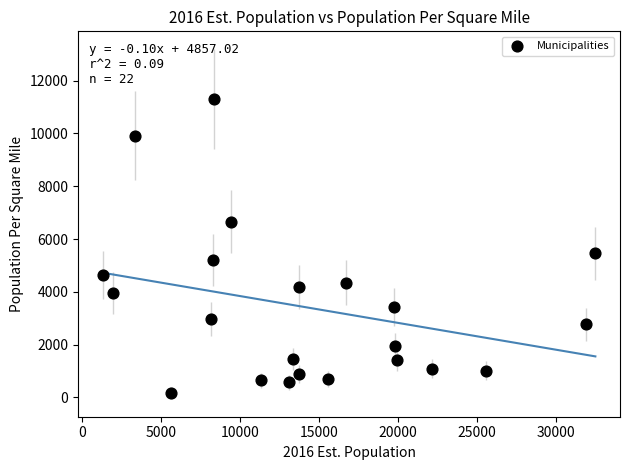

What Y value in the scatter plot is closest to 5731?

5452.0